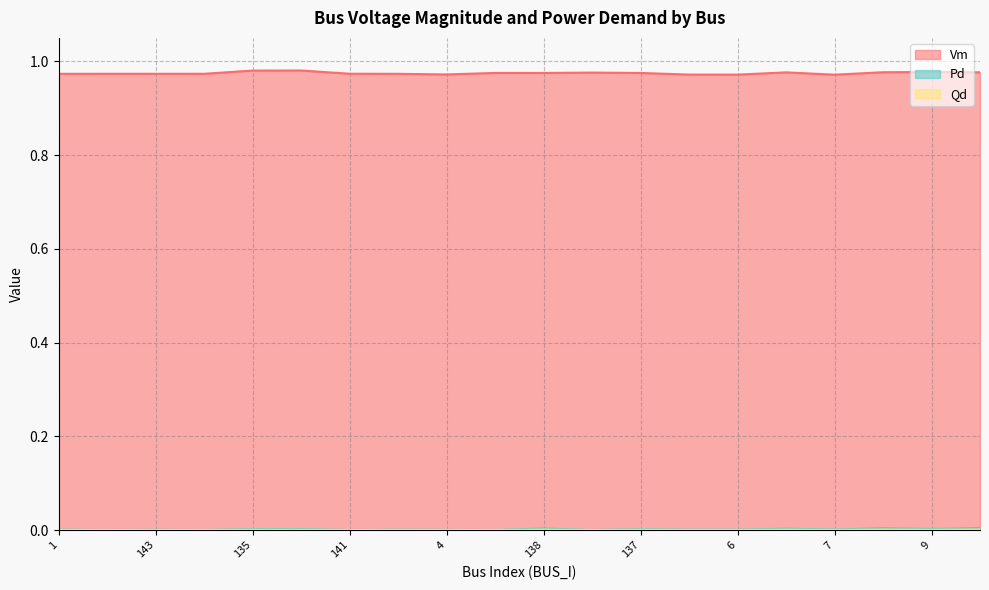

List the labels in order of Qd value, smallest first.

3, 2, 141, 136, 134, 4, 143, 140, 1, 5, 6, 7, 137, 135, 9, 129, 133, 138, 8, 10